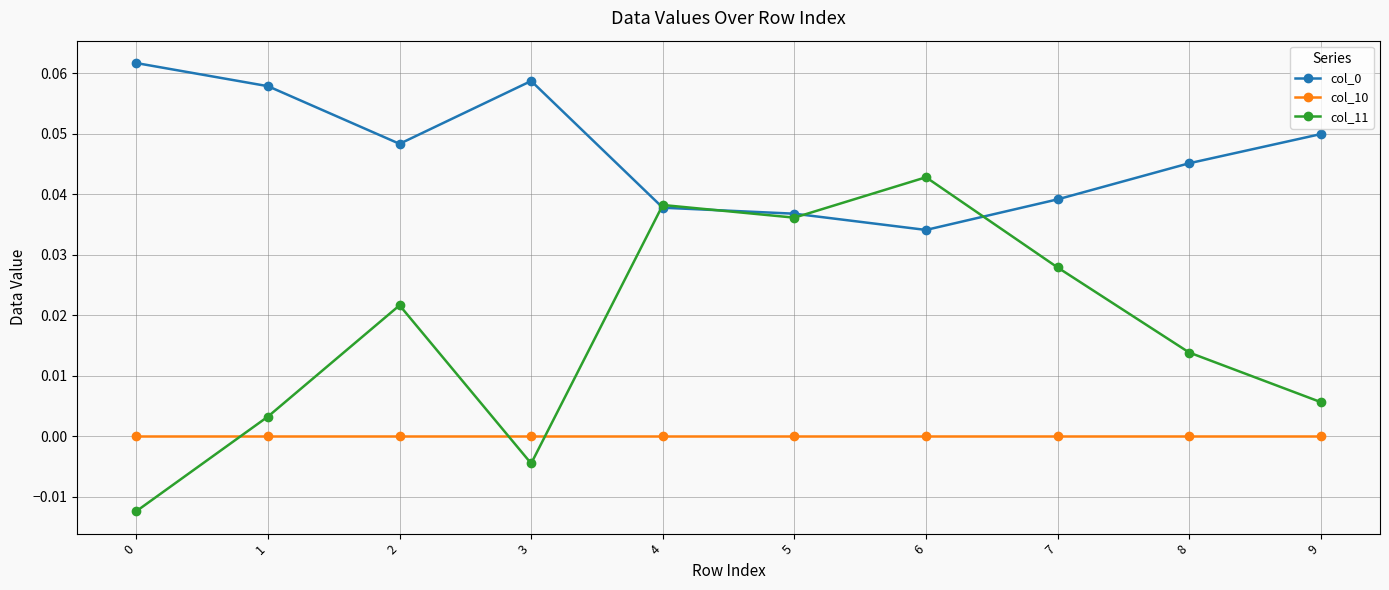

The value of col_10 at 7 is 0.0. True or false?

True